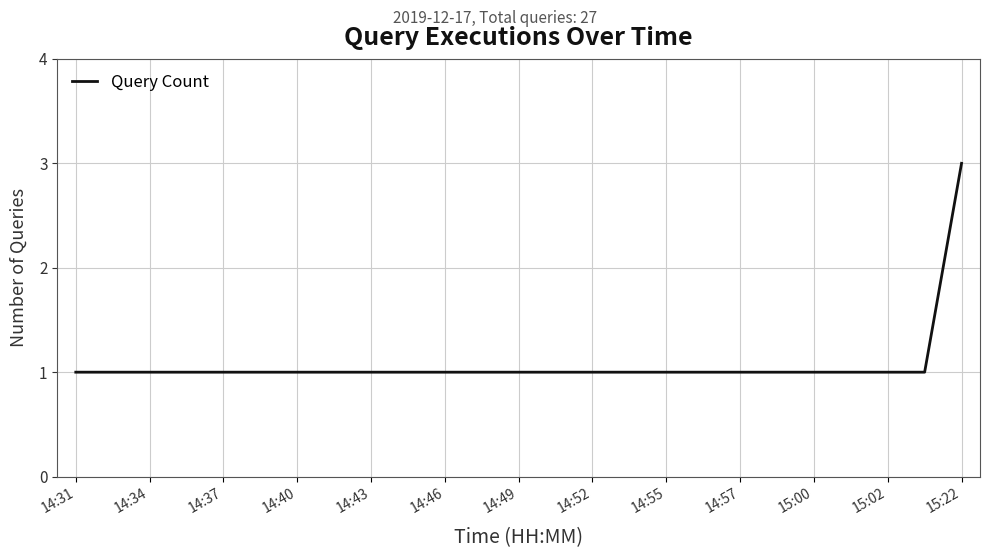

What is the greatest value displayed?

3